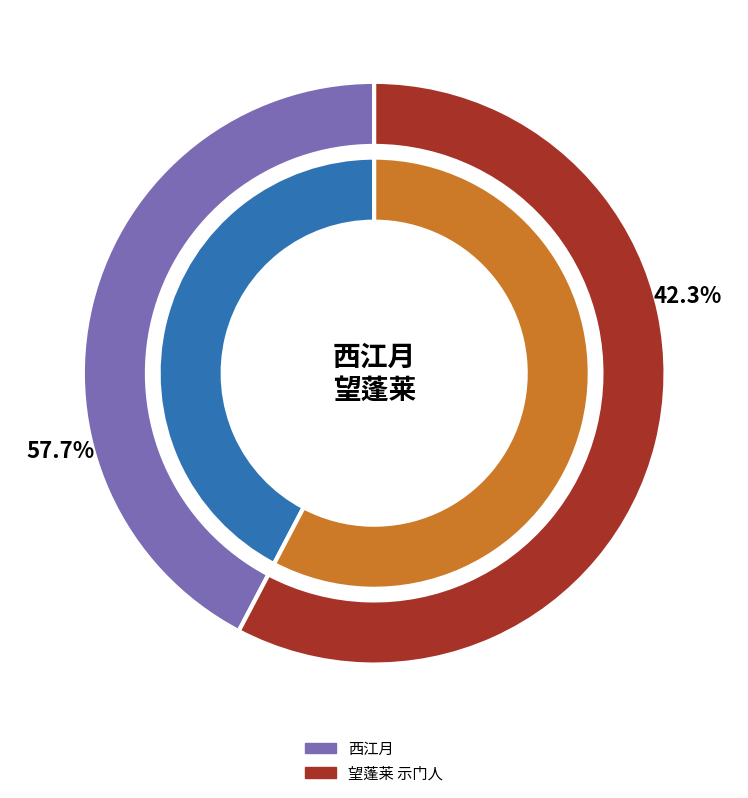

How many segments does this pie chart have?

2